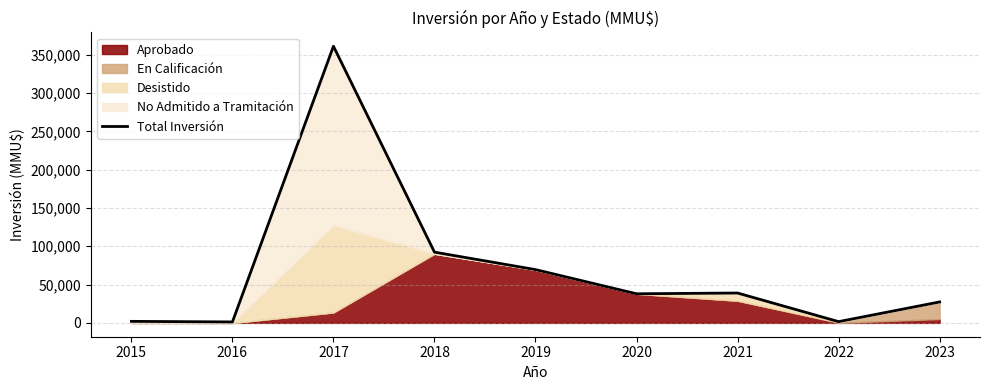

What is the difference between the second highest and second lowest values?

90722